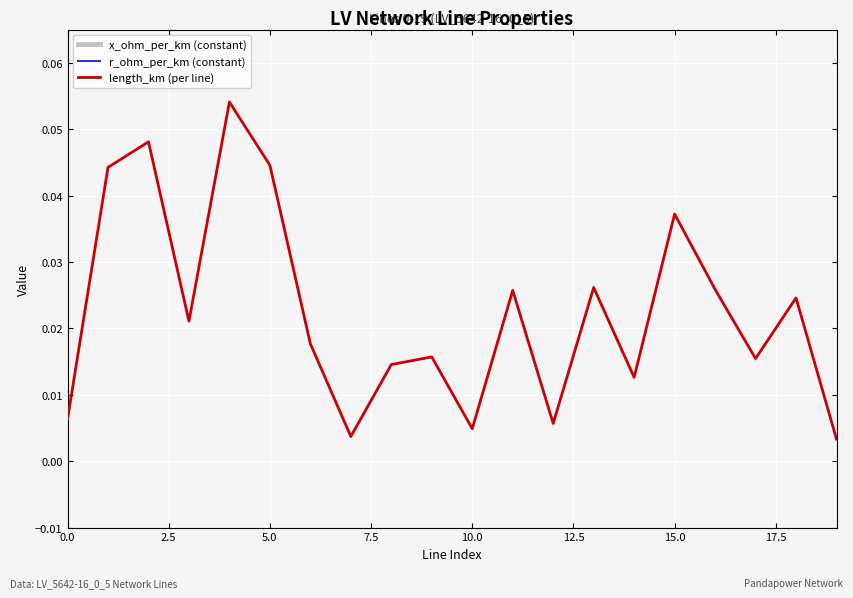

What is the highest value of the x_ohm_per_km (constant) series?

0.1